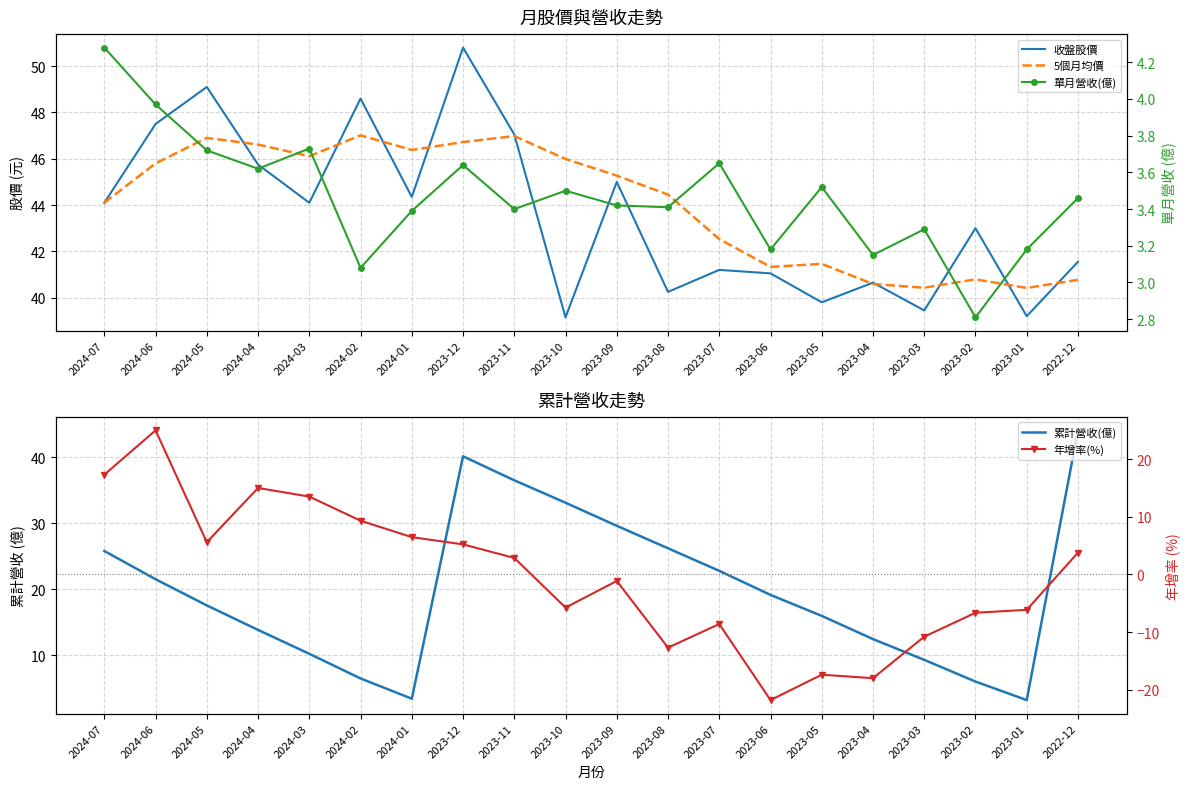

How many interior local peaks does the 收盤股價 series have?

7